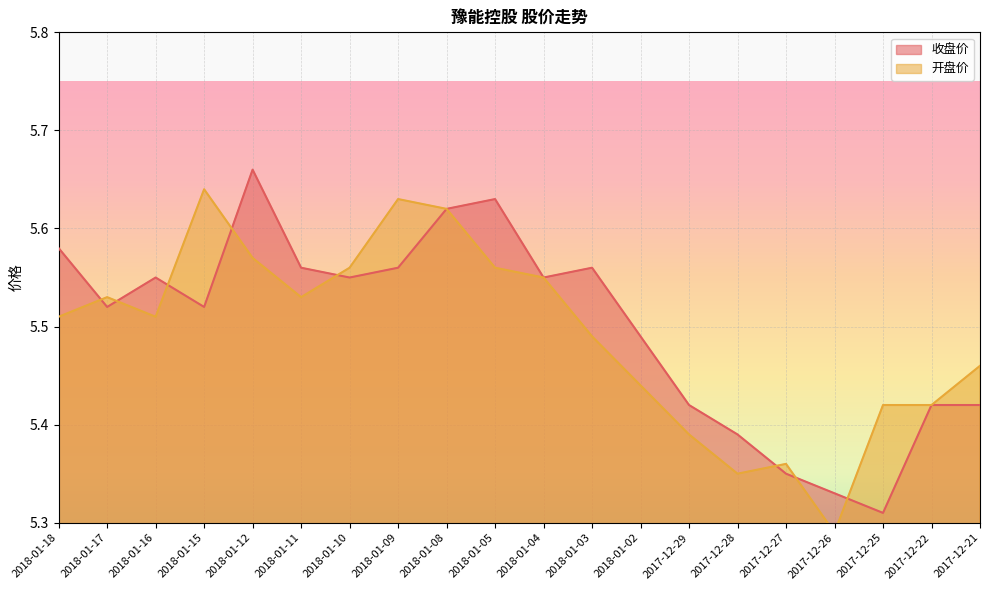

Reading left to right, transcribe all the data shown in this chart.

收盘价: 2018-01-18=5.6	2018-01-17=5.5	2018-01-16=5.5	2018-01-15=5.5	2018-01-12=5.7	2018-01-11=5.6	2018-01-10=5.5	2018-01-09=5.6	2018-01-08=5.6	2018-01-05=5.6	2018-01-04=5.5	2018-01-03=5.6	2018-01-02=5.5	2017-12-29=5.4	2017-12-28=5.4	2017-12-27=5.3	2017-12-26=5.3	2017-12-25=5.3	2017-12-22=5.4	2017-12-21=5.4
开盘价: 2018-01-18=5.5	2018-01-17=5.5	2018-01-16=5.5	2018-01-15=5.6	2018-01-12=5.6	2018-01-11=5.5	2018-01-10=5.6	2018-01-09=5.6	2018-01-08=5.6	2018-01-05=5.6	2018-01-04=5.5	2018-01-03=5.5	2018-01-02=5.4	2017-12-29=5.4	2017-12-28=5.3	2017-12-27=5.4	2017-12-26=5.3	2017-12-25=5.4	2017-12-22=5.4	2017-12-21=5.5